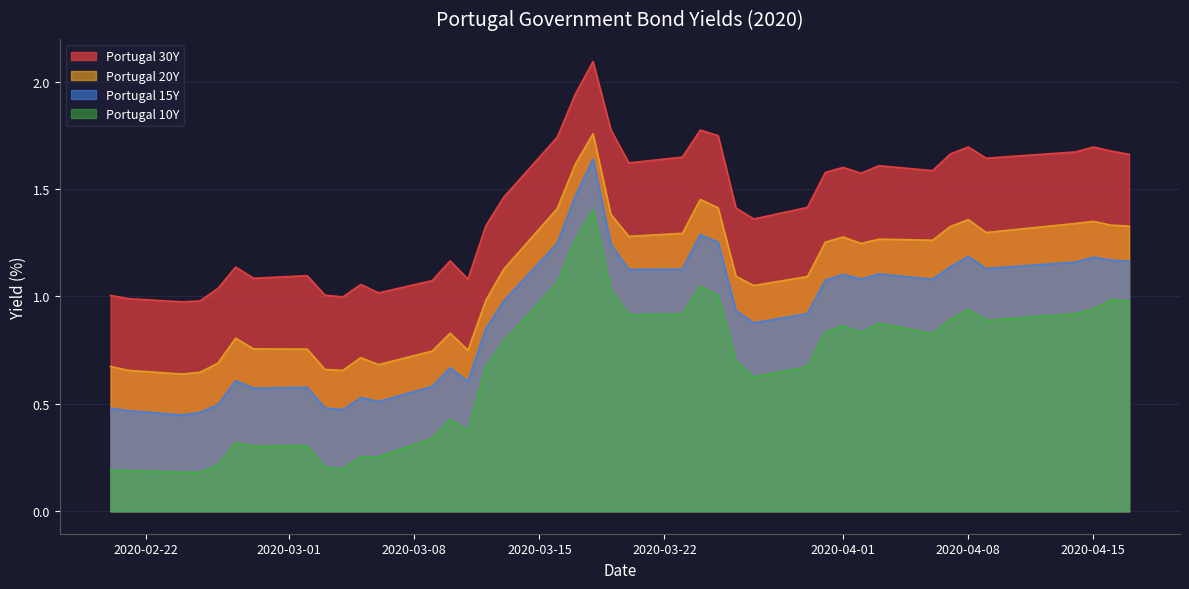

Read the Portugal 10Y value at 2020-03-18.

1.4